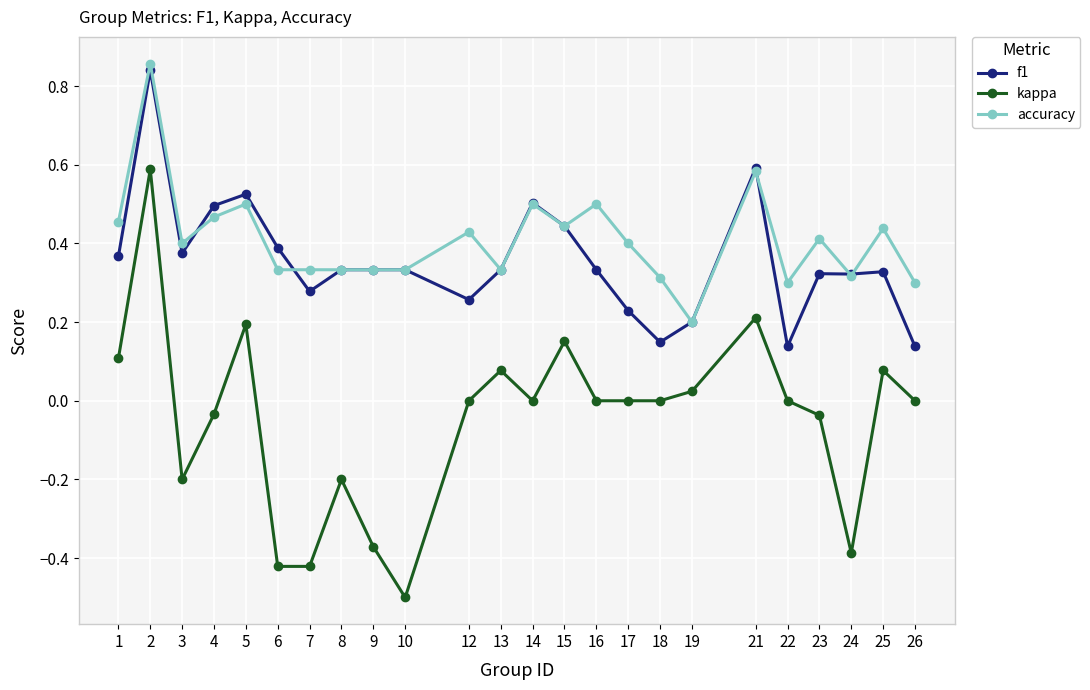

What is the sum of all f1 values?

8.6